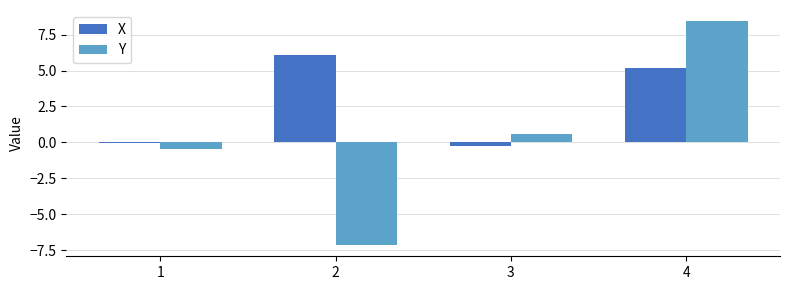

True or false: Y has a value of -2.1 at 2.

False